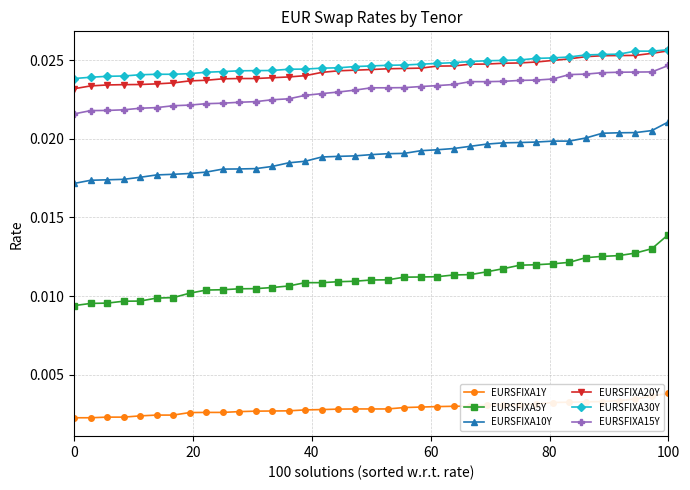

True or false: EURSFIXA10Y and EURSFIXA30Y cross at least once.

False